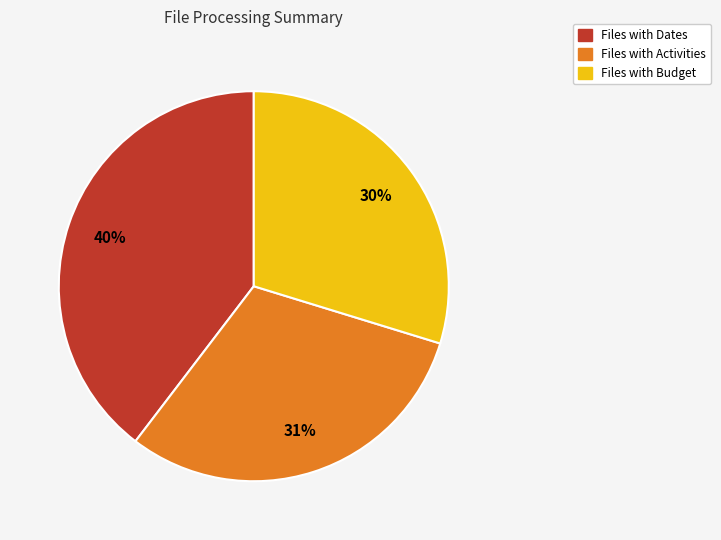

To the nearest percent, what is the average slice percentage?

33%